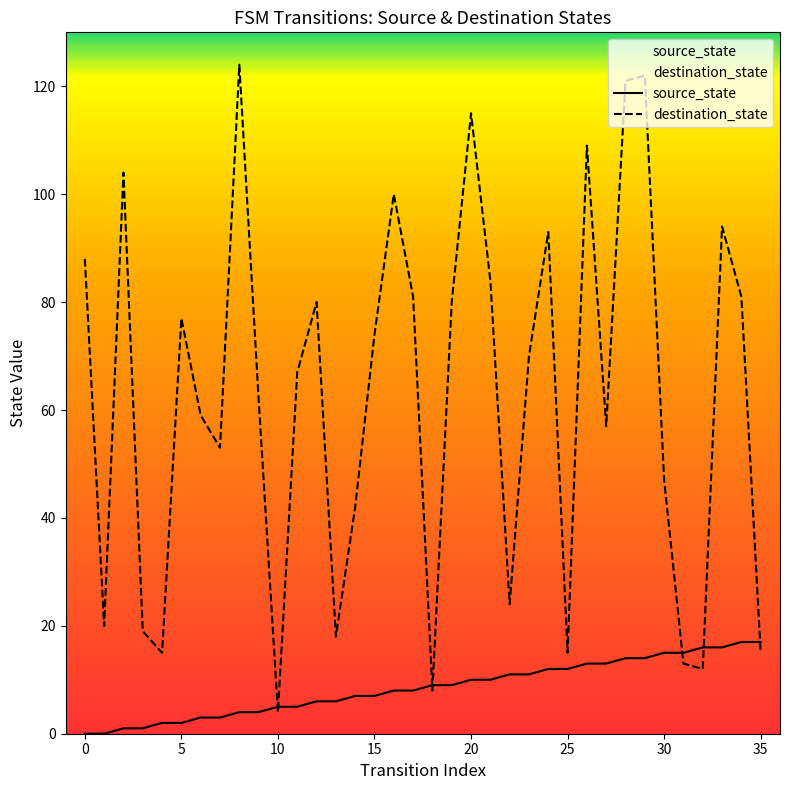

The value of source_state at 20 is 18. True or false?

False